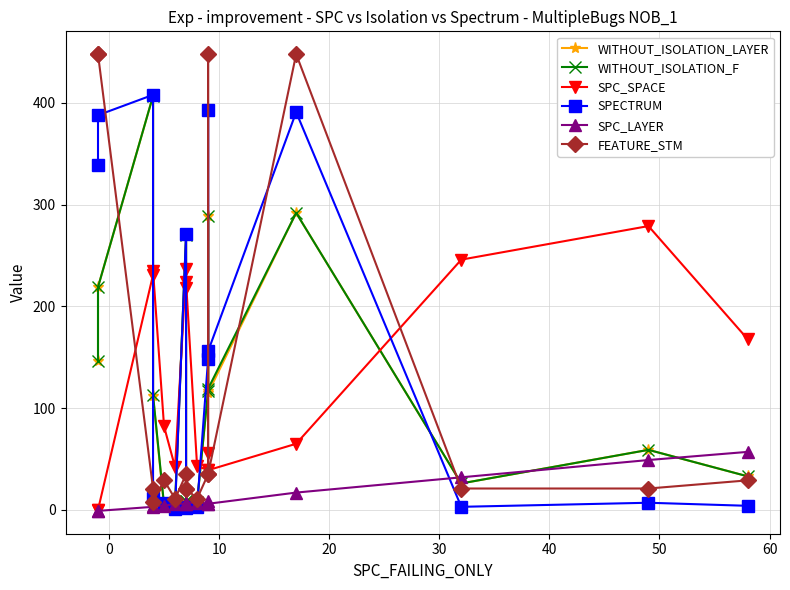

What are all the series names shown in the legend?

WITHOUT_ISOLATION_LAYER, WITHOUT_ISOLATION_F, SPC_SPACE, SPECTRUM, SPC_LAYER, FEATURE_STM